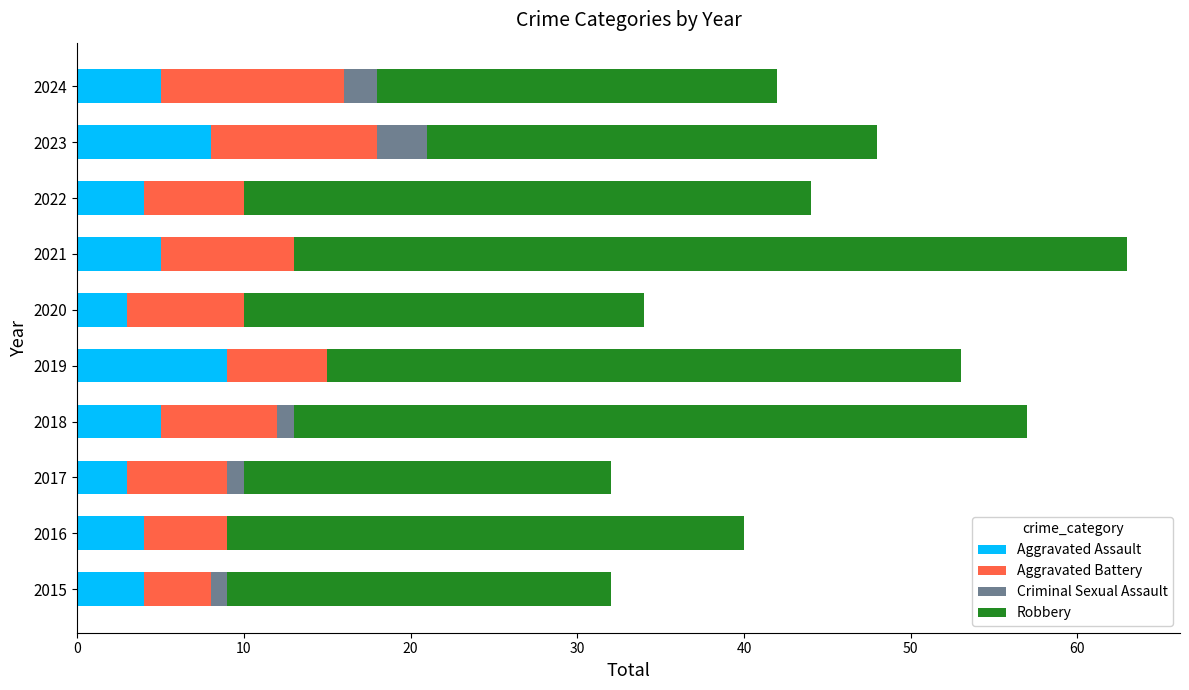

What is the sum of the Aggravated Assault values at 2020 and 2016?

7